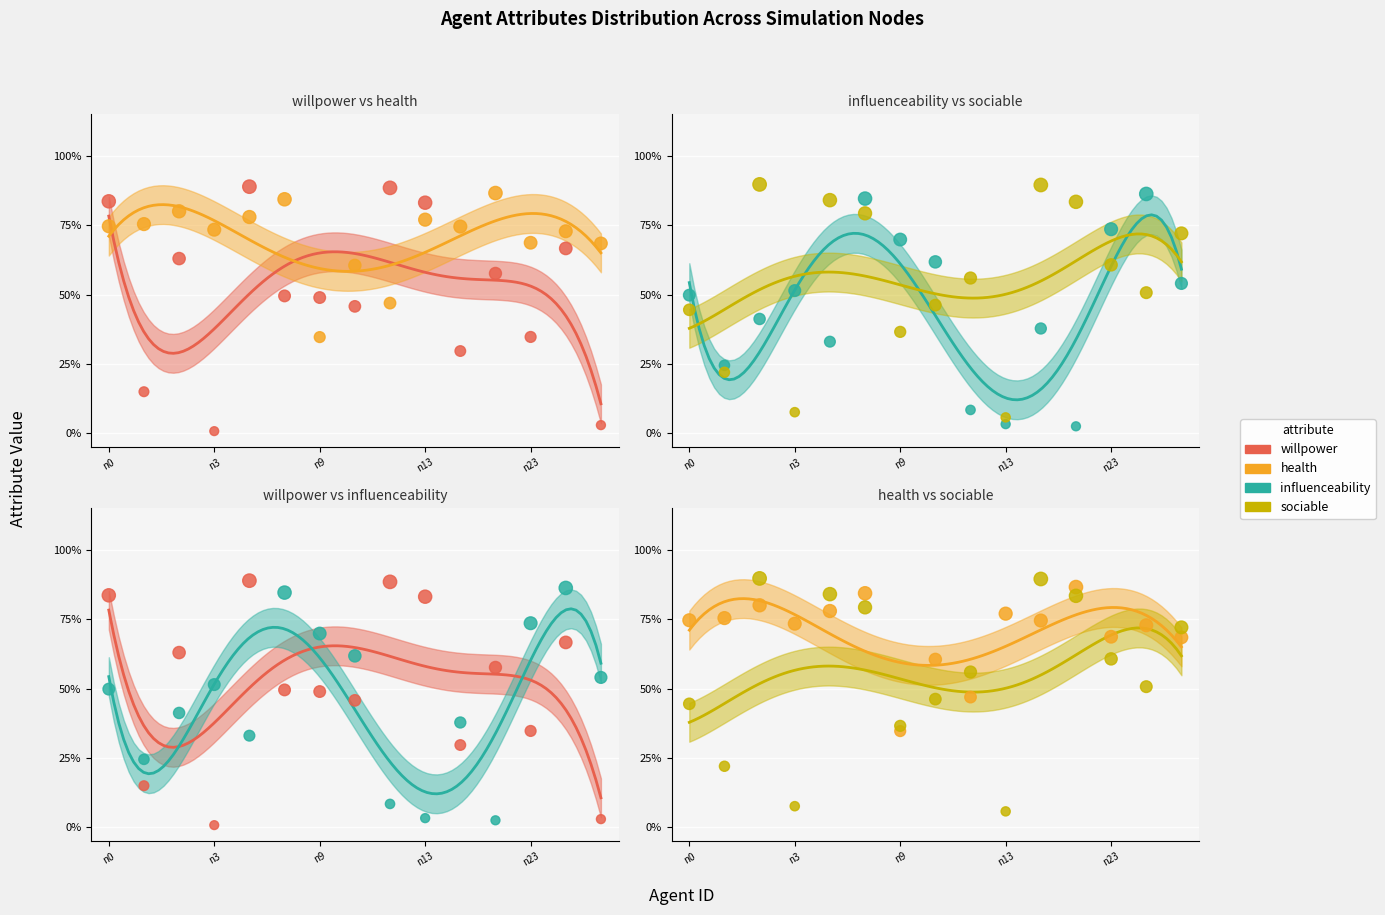

Which series has the largest Y range (max minus min)?

willpower